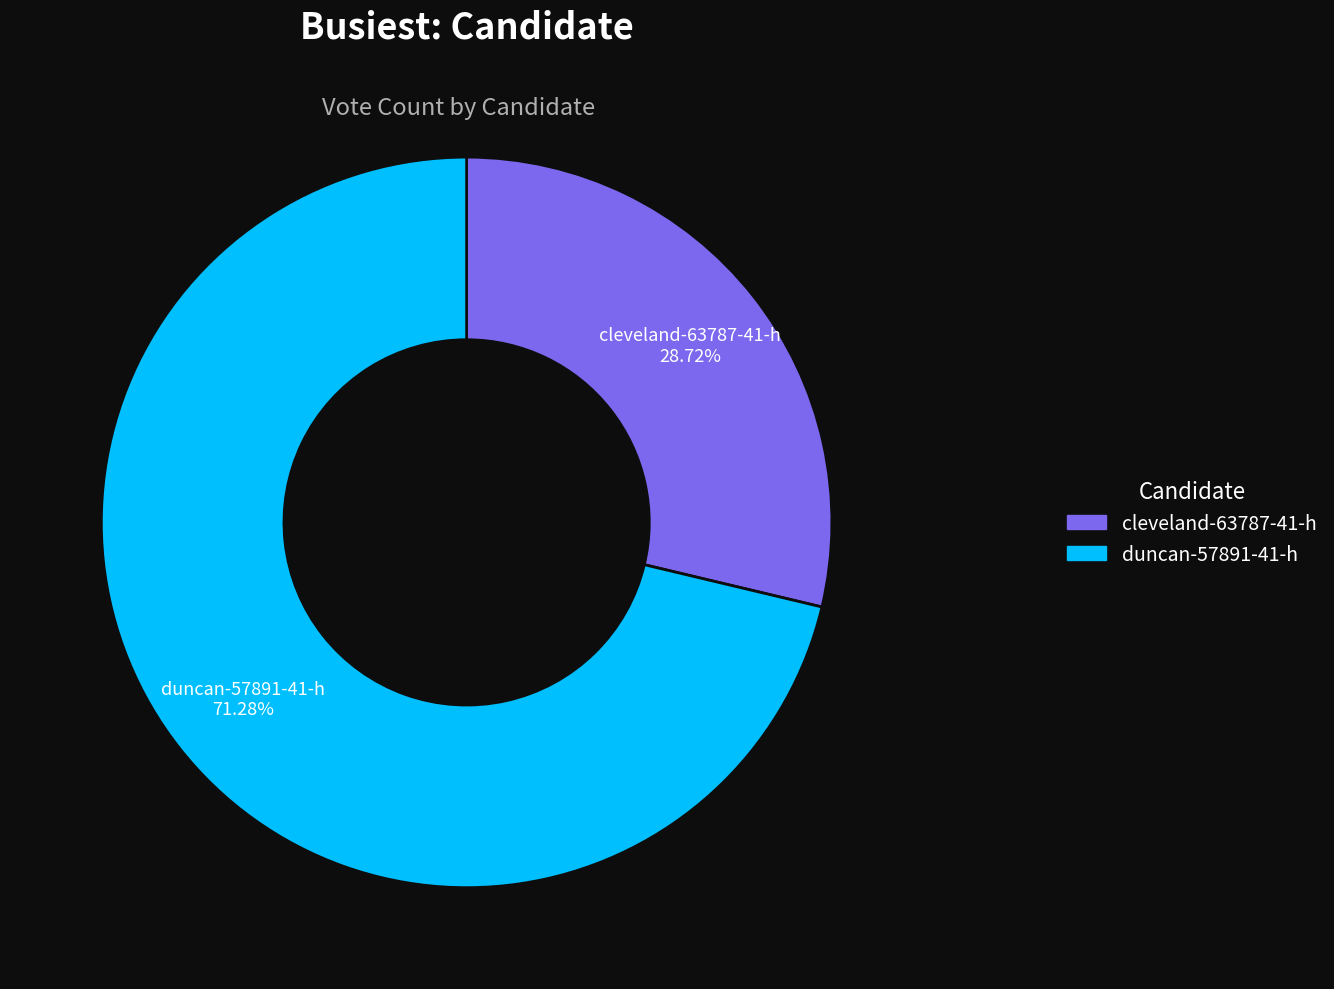

To the nearest percent, what portion does cleveland-63787-41-h represent?

29%